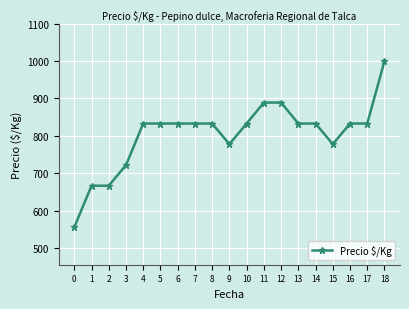

At which category does the chart reach its peak across all series?

18